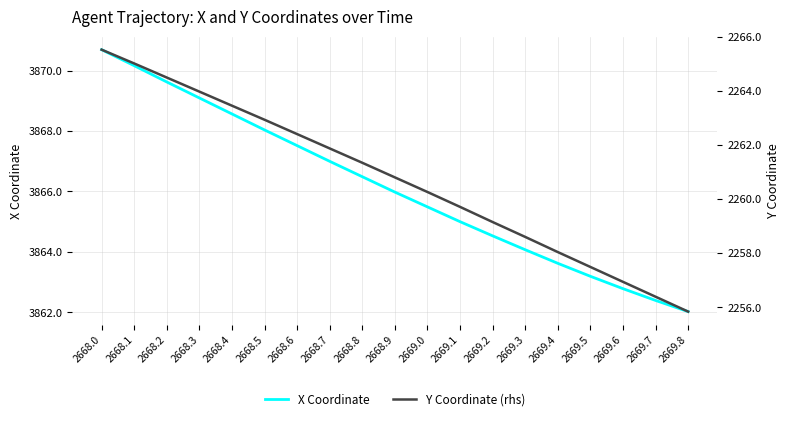

Reading left to right, what are all the values shown in this chart?

X Coordinate: 2668.0=3870.7	2668.1=3870.2	2668.2=3869.6	2668.3=3869.1	2668.4=3868.6	2668.5=3868.0	2668.6=3867.5	2668.7=3867.0	2668.8=3866.5	2668.9=3866.0	2669.0=3865.5	2669.1=3865.0	2669.2=3864.5	2669.3=3864.1	2669.4=3863.6	2669.5=3863.2	2669.6=3862.8	2669.7=3862.4	2669.8=3862.0
Y Coordinate (rhs): 2668.0=2265.5	2668.1=2265.0	2668.2=2264.5	2668.3=2264.0	2668.4=2263.4	2668.5=2262.9	2668.6=2262.4	2668.7=2261.9	2668.8=2261.3	2668.9=2260.8	2669.0=2260.3	2669.1=2259.7	2669.2=2259.2	2669.3=2258.6	2669.4=2258.0	2669.5=2257.5	2669.6=2256.9	2669.7=2256.4	2669.8=2255.8